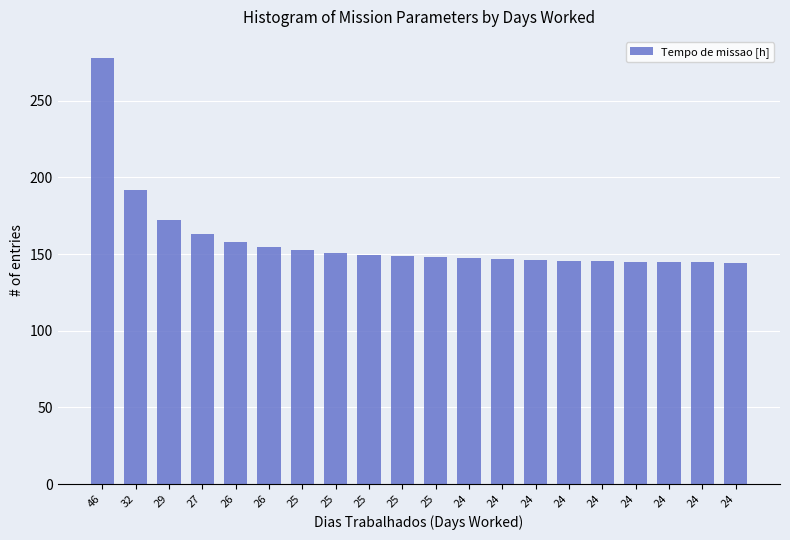

How many series are shown in this chart?

1